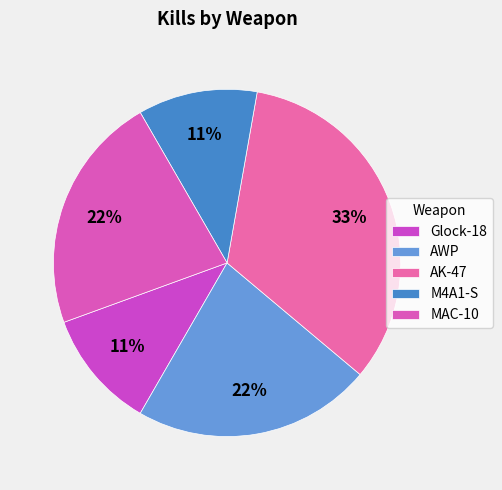

Is Glock-18 the majority of the pie?

No